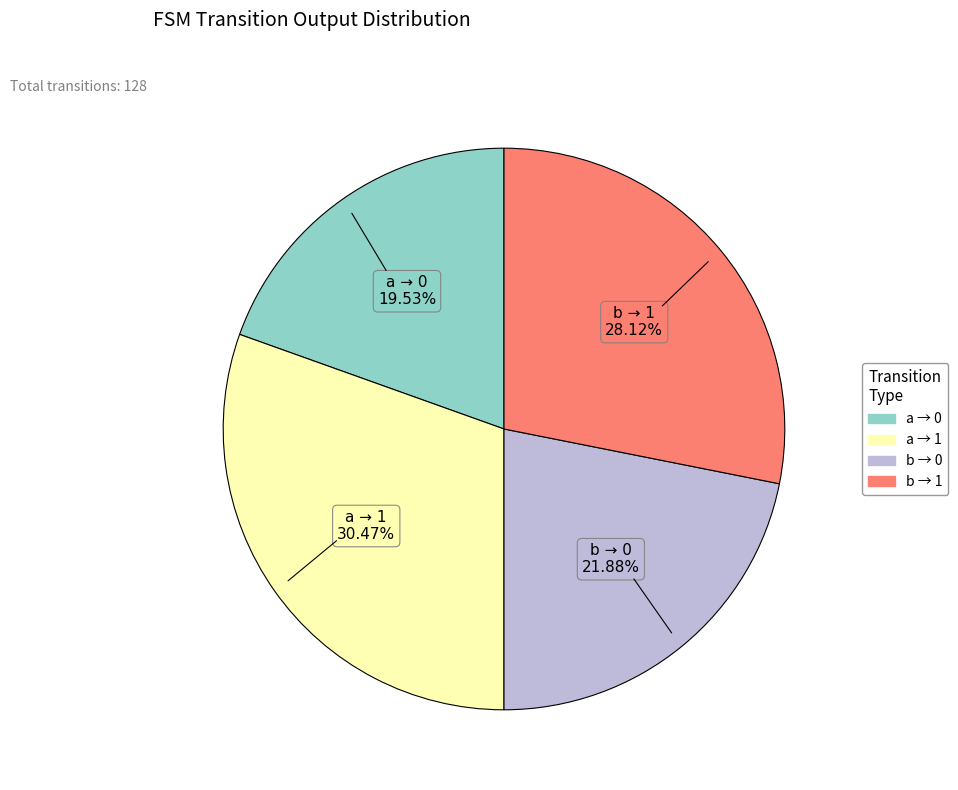

Between b → 1 and a → 0, which is larger?

b → 1